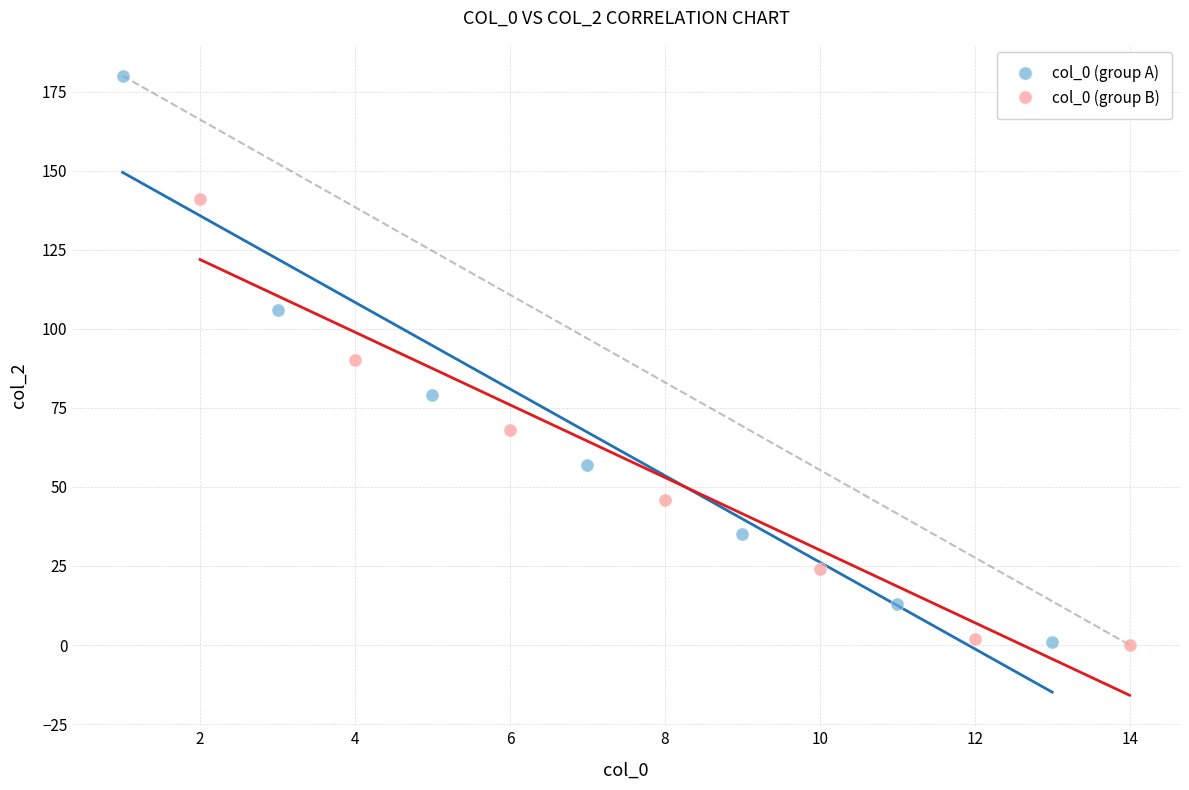

Which series contains the highest Y value?

col_0 (group A)